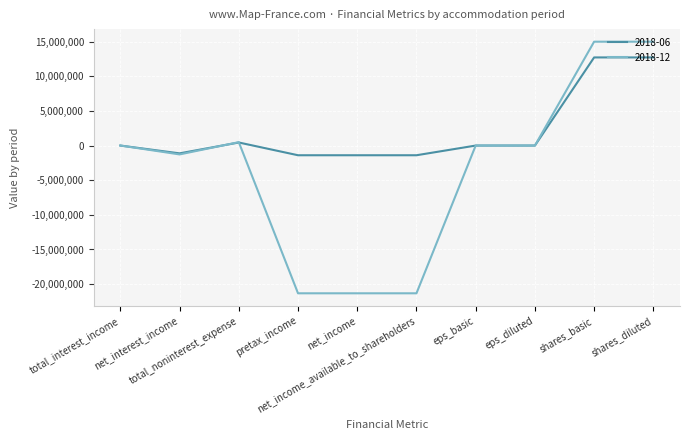

Is it true that 2018-06 equals -0.1 at eps_basic?

True